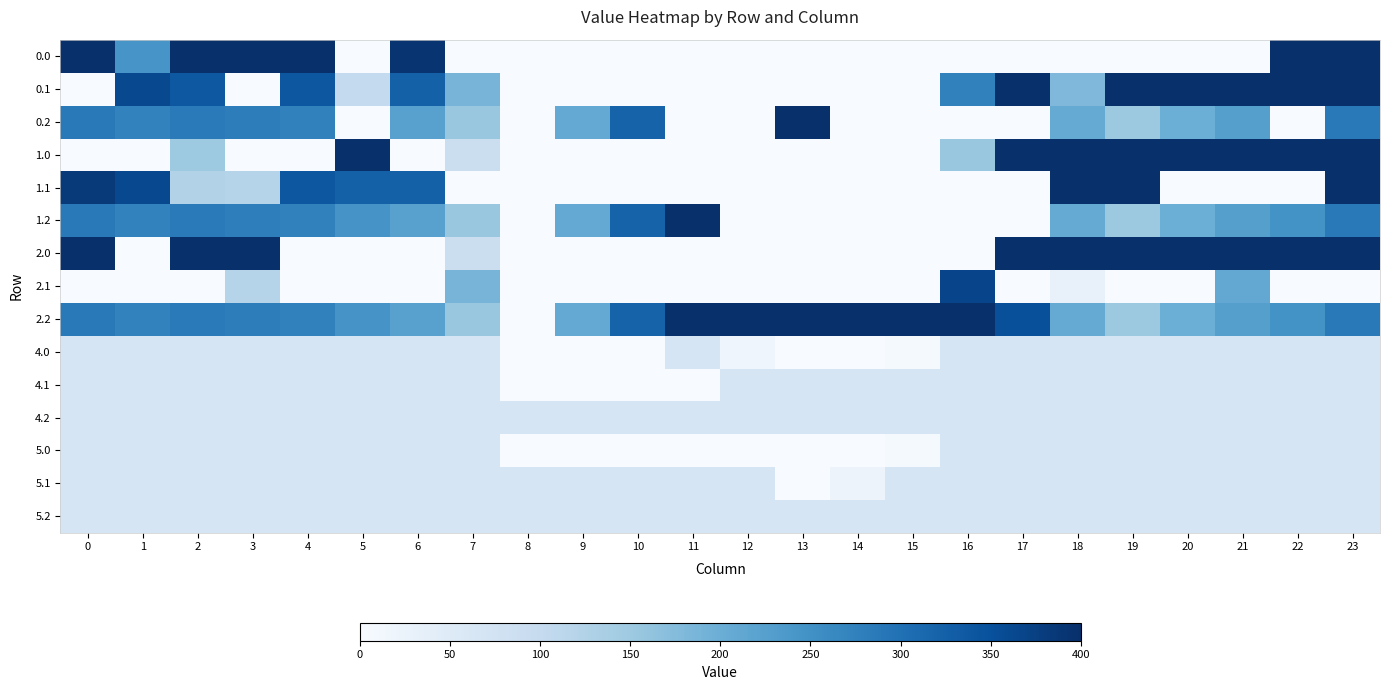

What is the spread (max minus min) of values at 12?

400.0